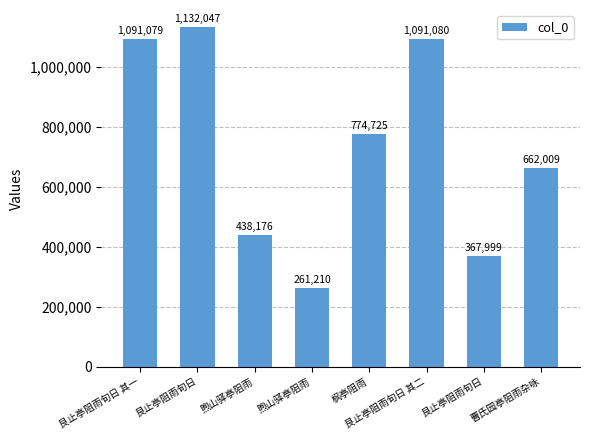

Does the chart contain any negative values?

No